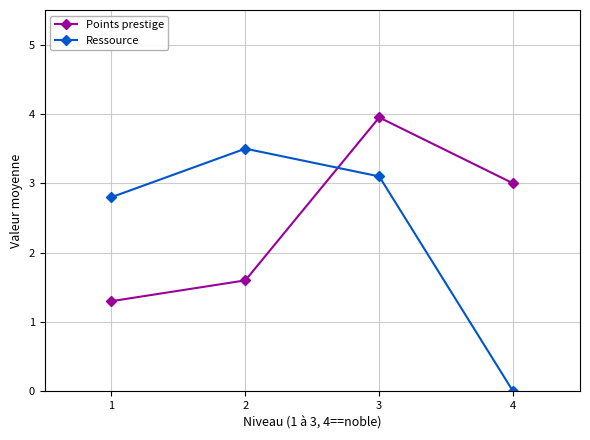

What is the total value across all series at 4?

3.0